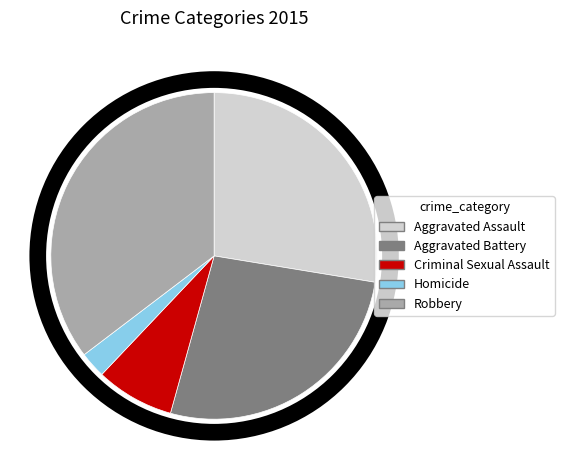

Is the sum of Homicide and Robbery greater than half?

No